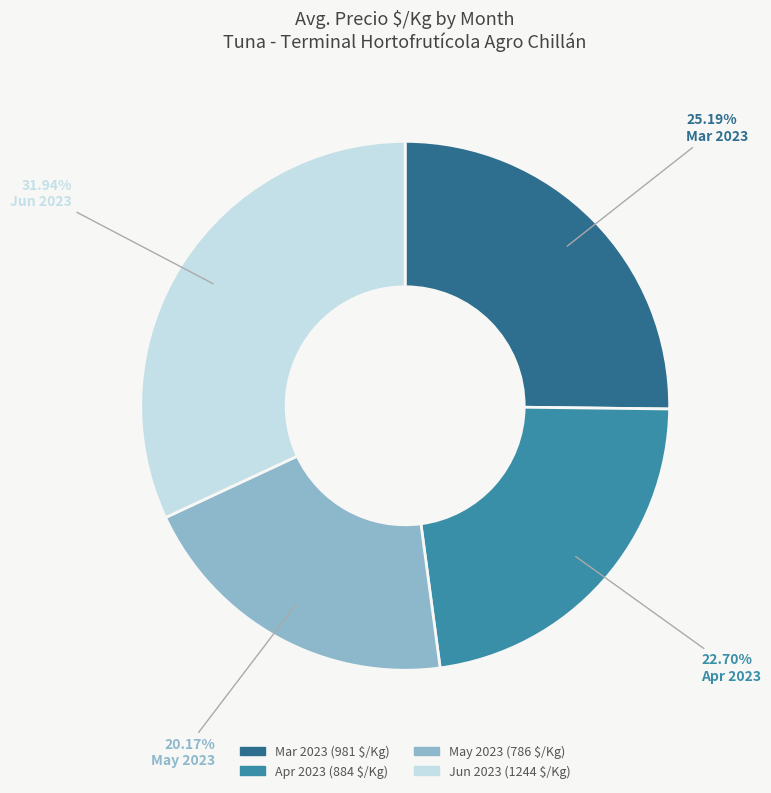

Is there any slice that represents more than half of the pie?

No